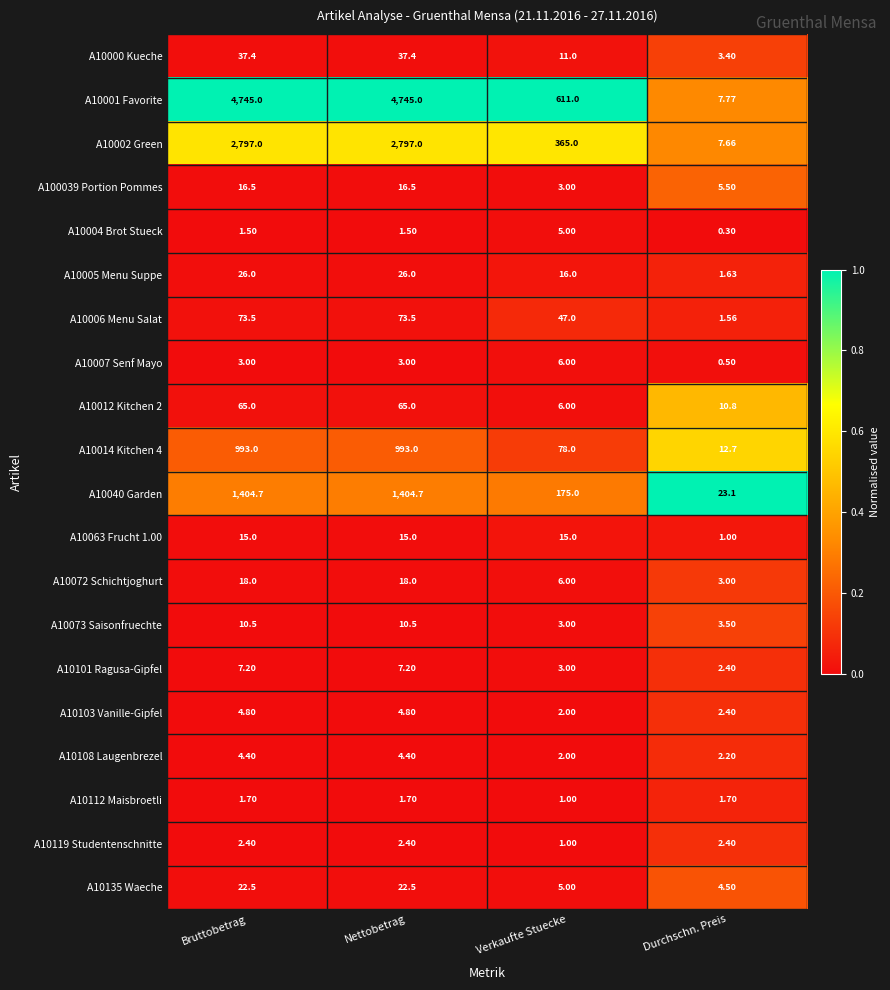

Which category has the lowest value in the A100039 Portion Pommes series?

Verkaufte Stuecke